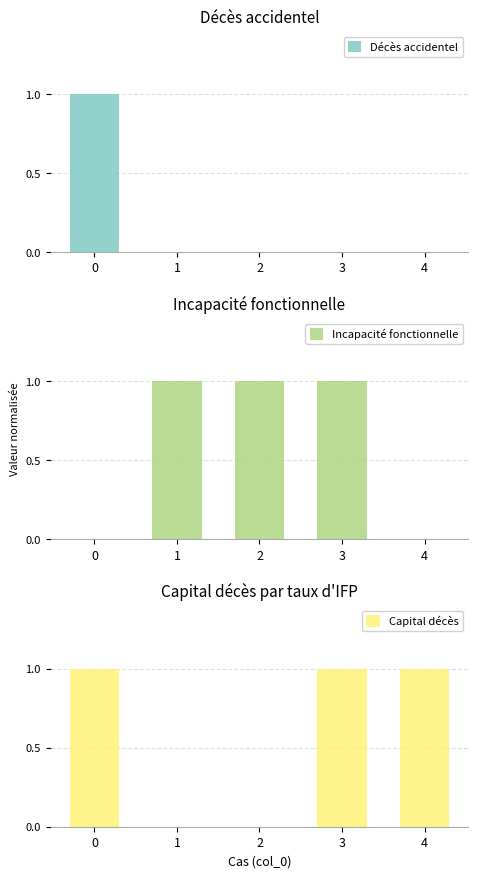

Which series has the largest total across all categories?

Incapacité fonctionnelle